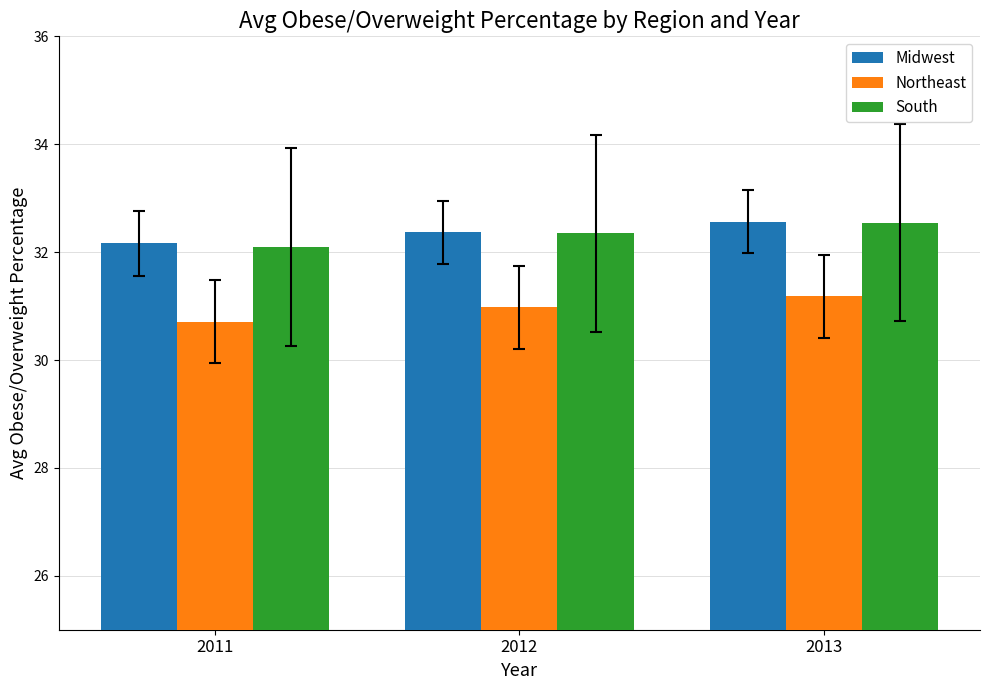

Reading left to right, what are all the values shown in this chart?

Midwest: 32.2	32.4	32.6
Northeast: 30.7	31.0	31.2
South: 32.1	32.3	32.5